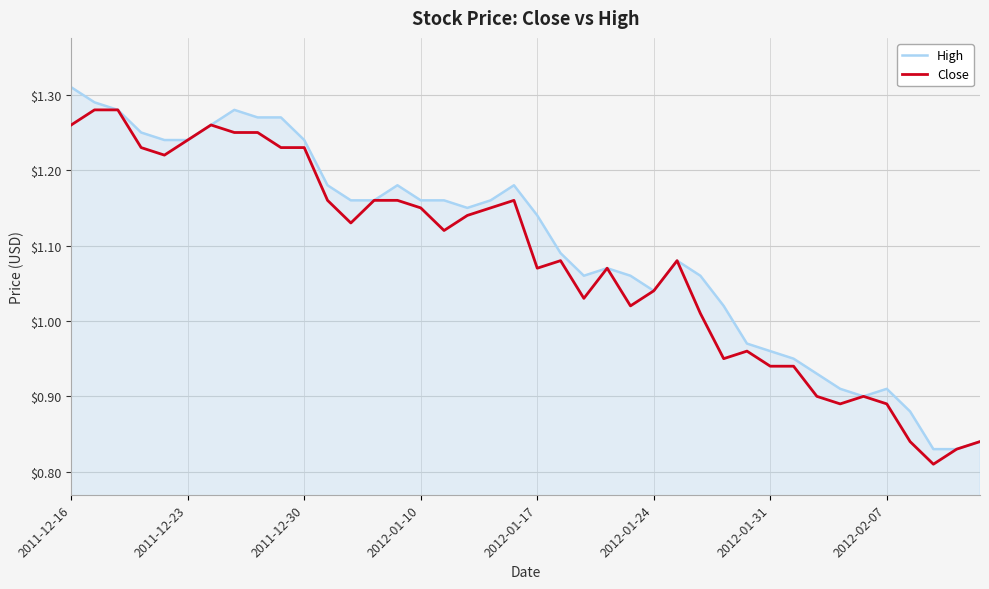

List the series in order of their peak value, lowest first.

Close, High